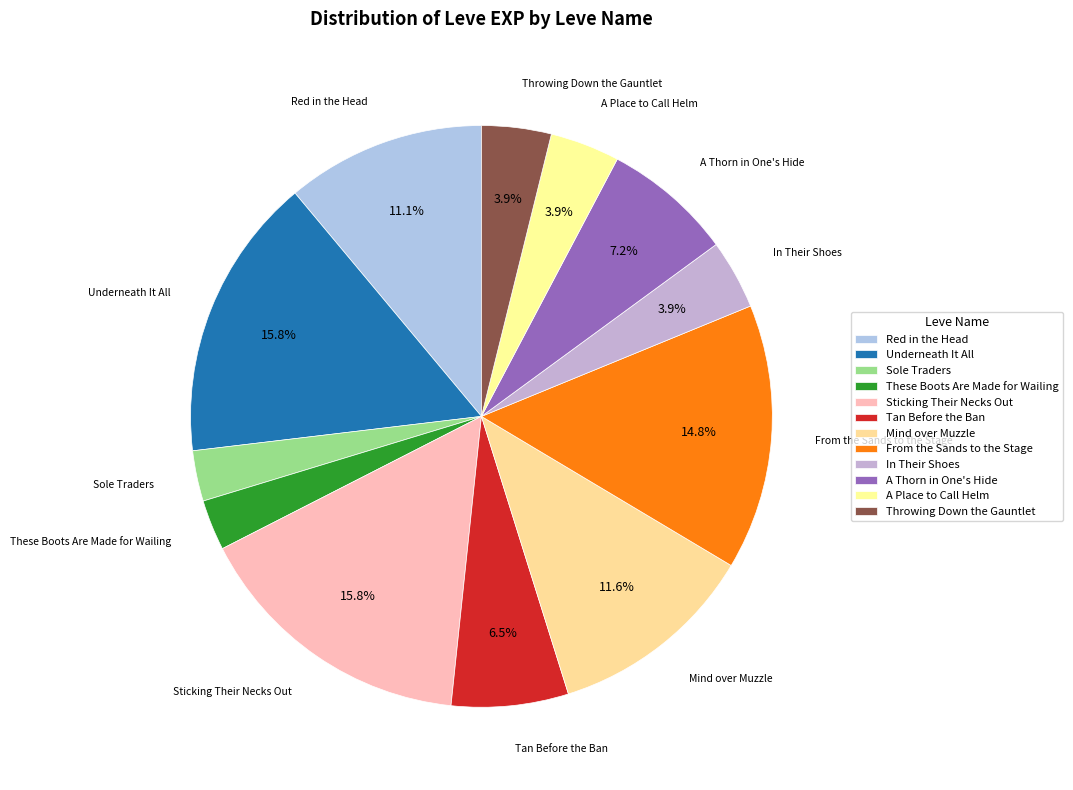

To the nearest percent, what is the difference between the In Their Shoes and Mind over Muzzle slice percentages?

8%